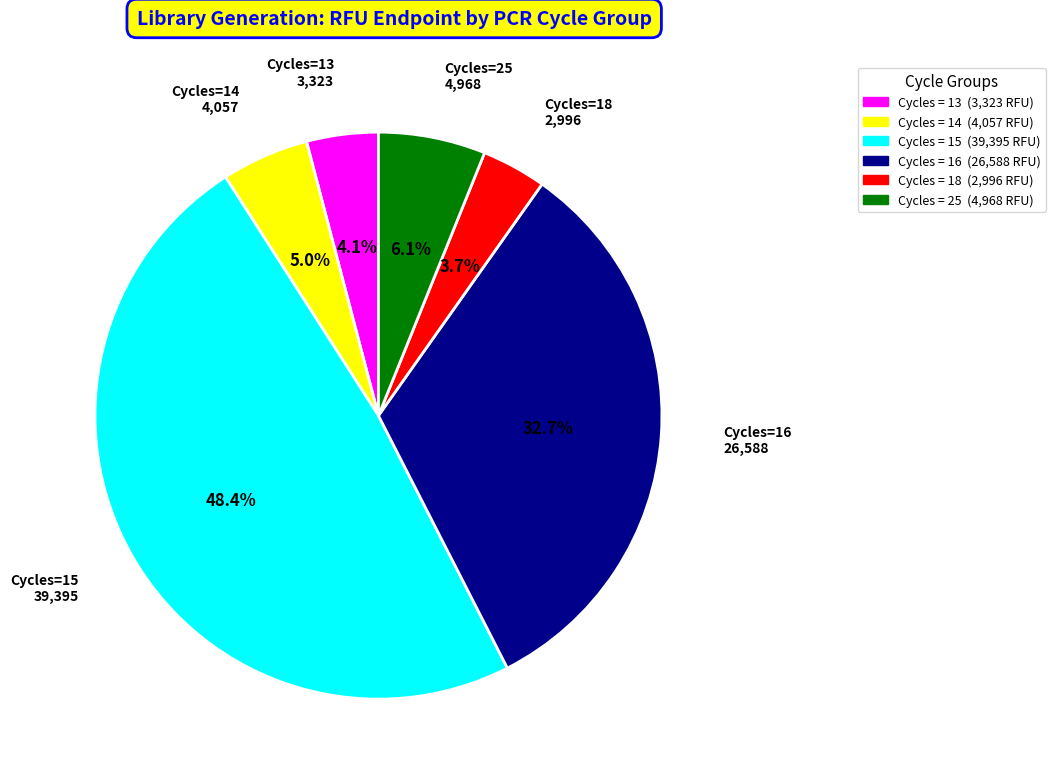

What portion of the pie excludes Cycles=25 4,968?

93.9%